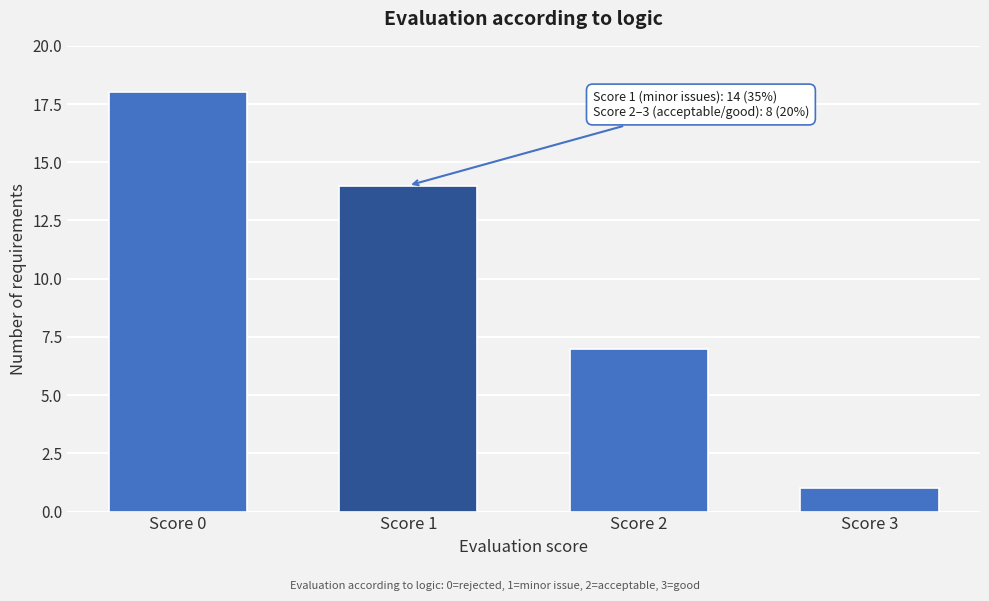

Reading left to right, what are all the values shown in this chart?

18	14	7	1